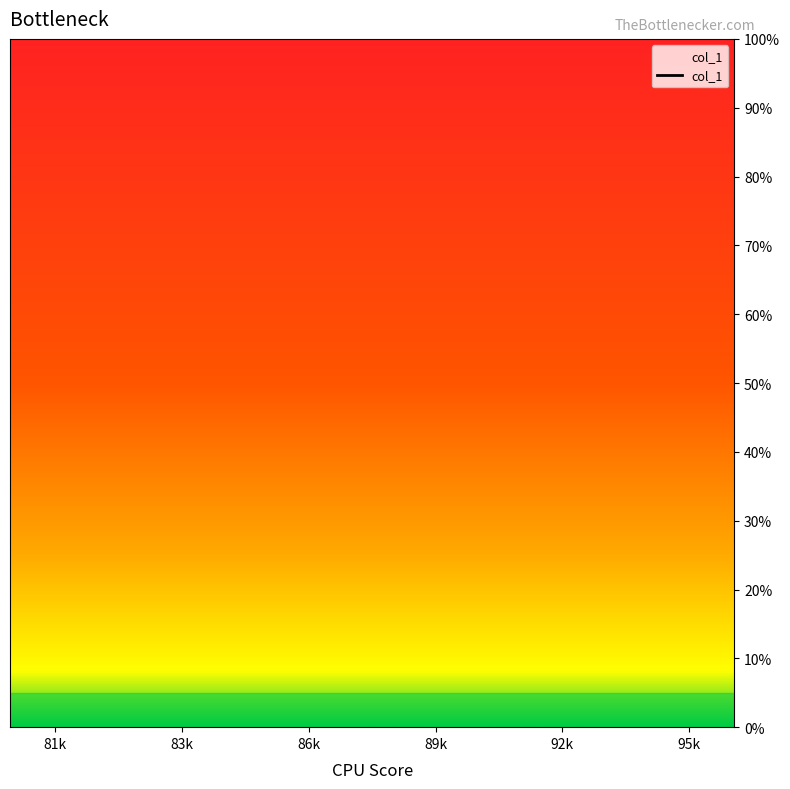

True or false: the data shows nan at 83k.

False